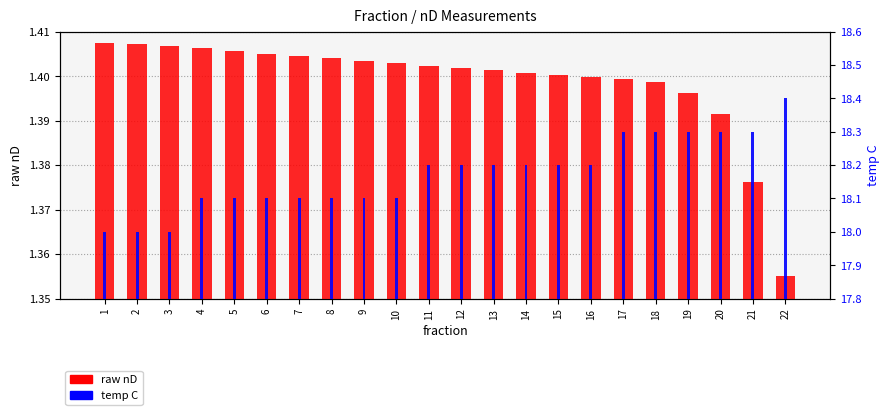

The value of raw nD at 10 is 2.3. True or false?

False